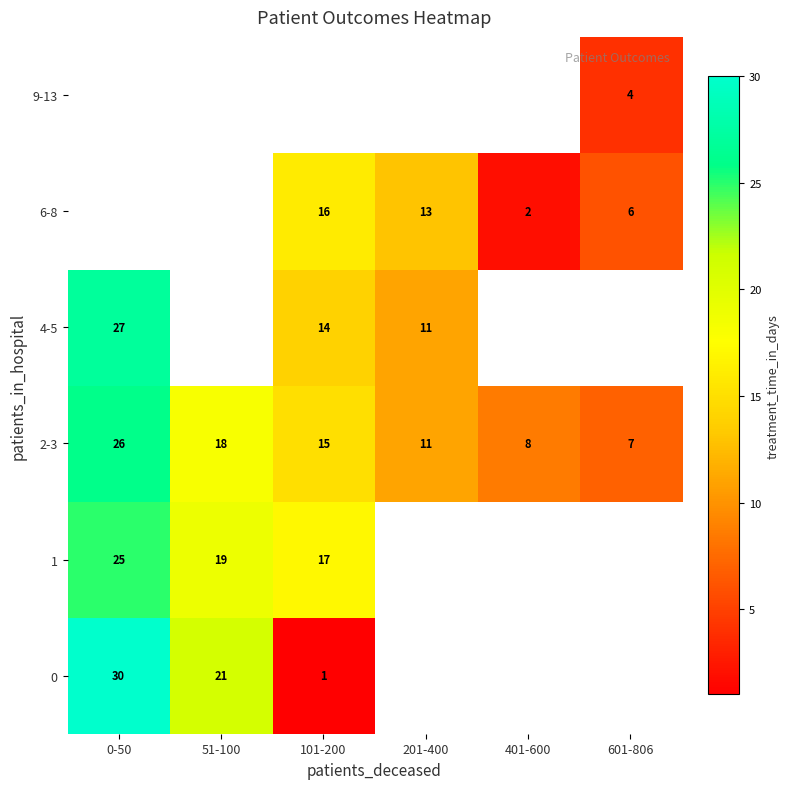

True or false: 6-8 has a value of 18 at 201-400.

False